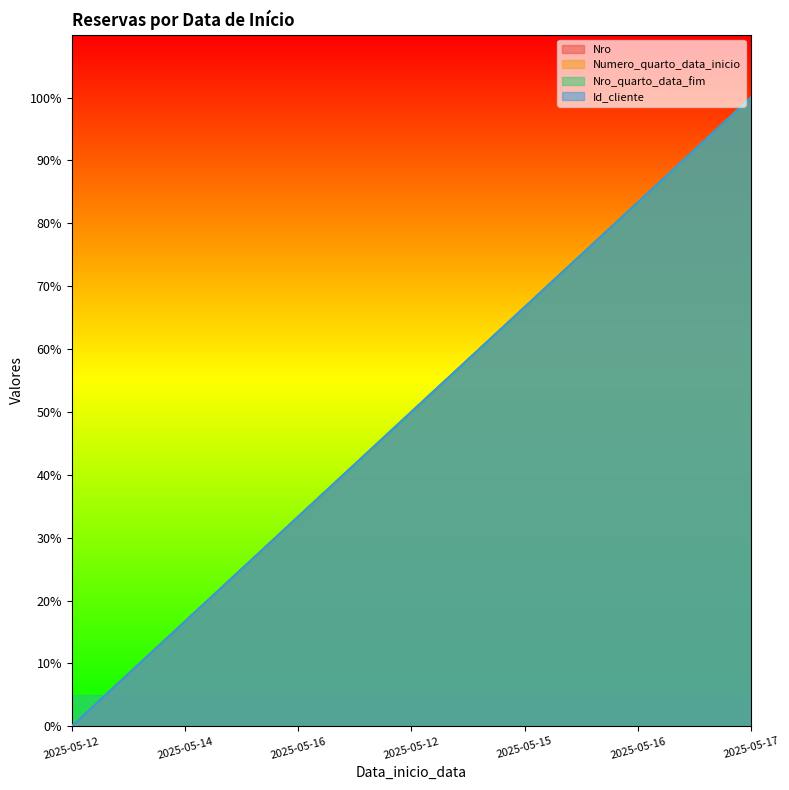

Read the Id_cliente value at 2025-05-14.

16.7